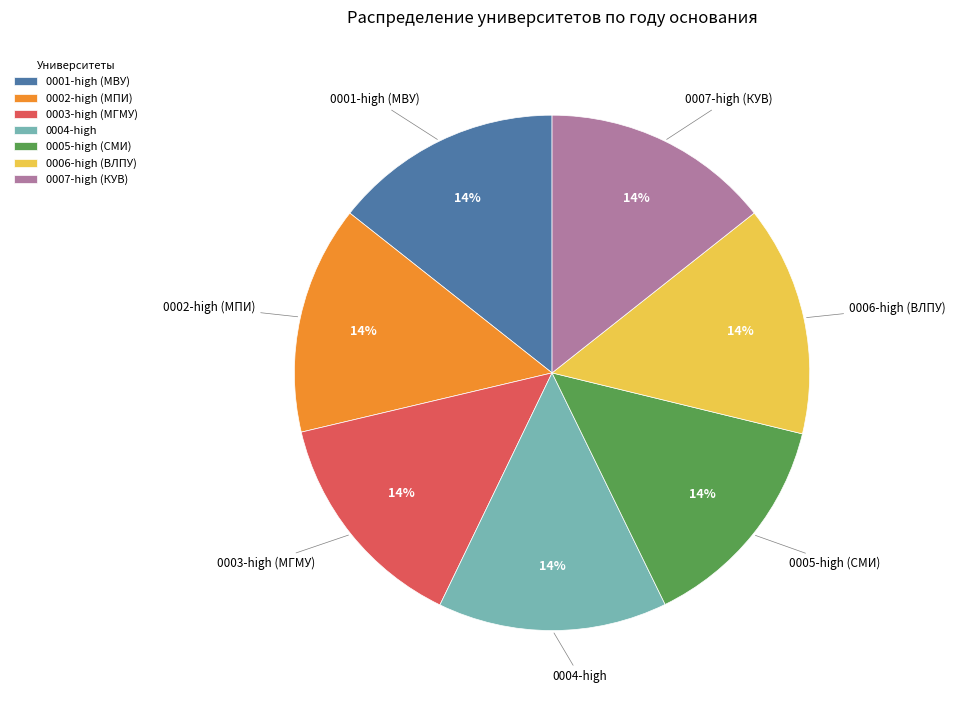

To the nearest percent, what portion does 0007-high (КУВ) represent?

14%